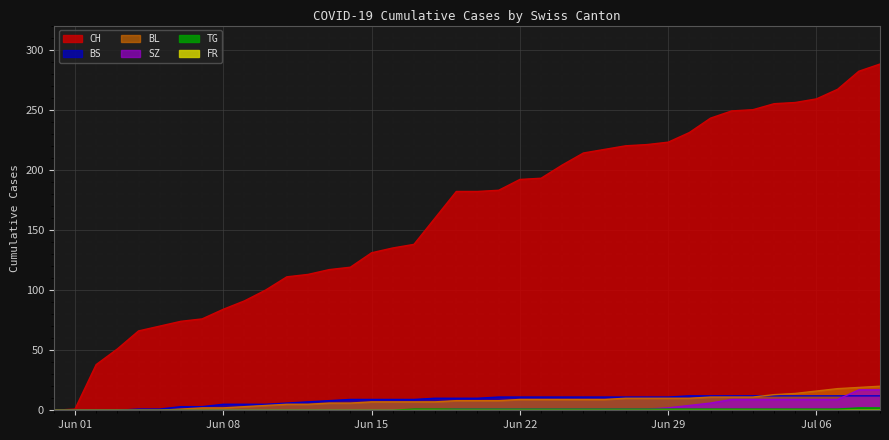

Is the value of SZ at 11 greater than the value of TG at 17?

No